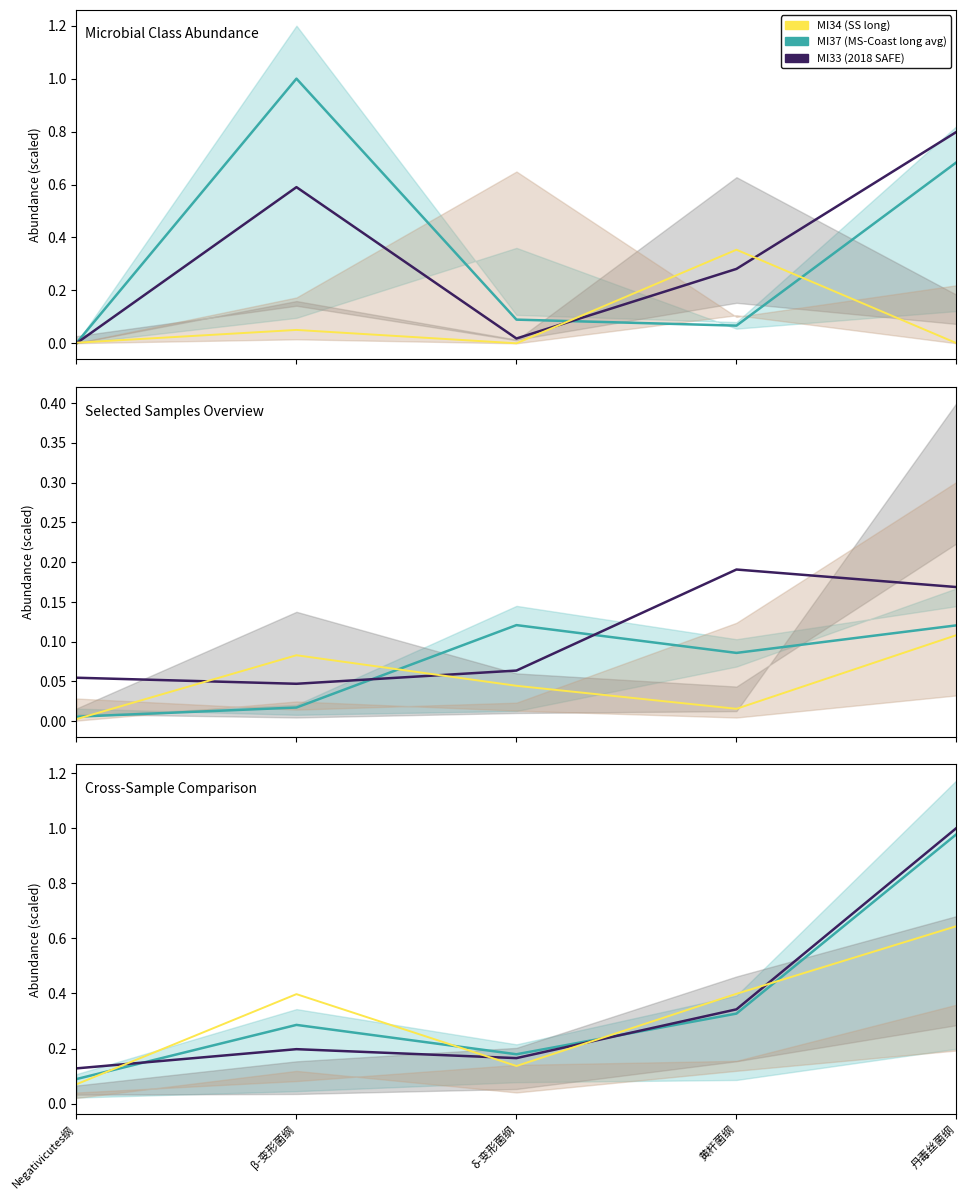

At which label does MI33 line reach its minimum?

Negativicutes纲